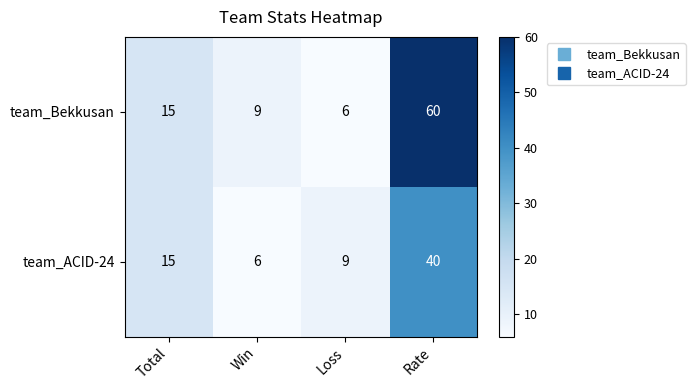

What value does the team_ACID-24 series have at Rate?

40